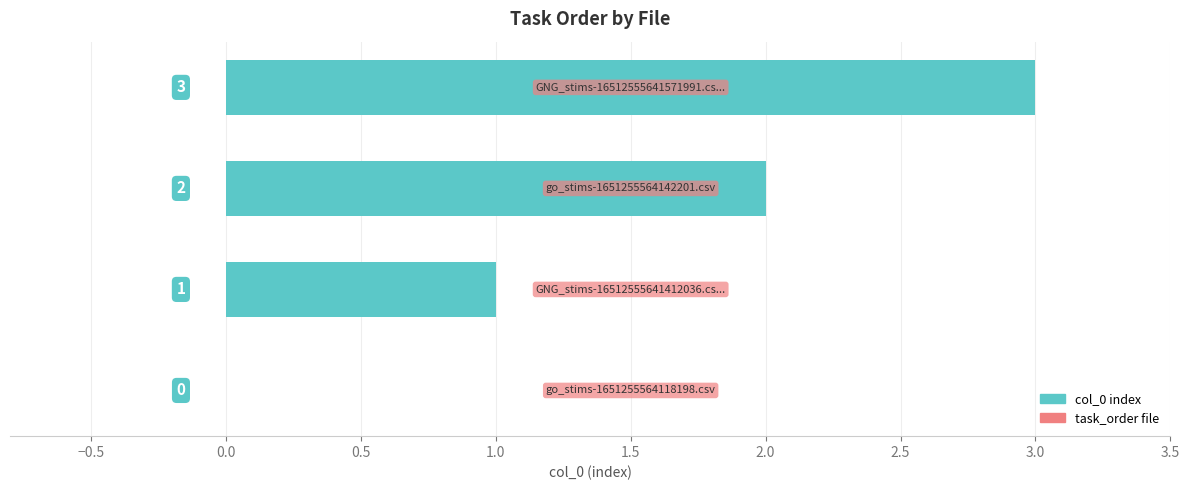

What is the sum of all values?

6